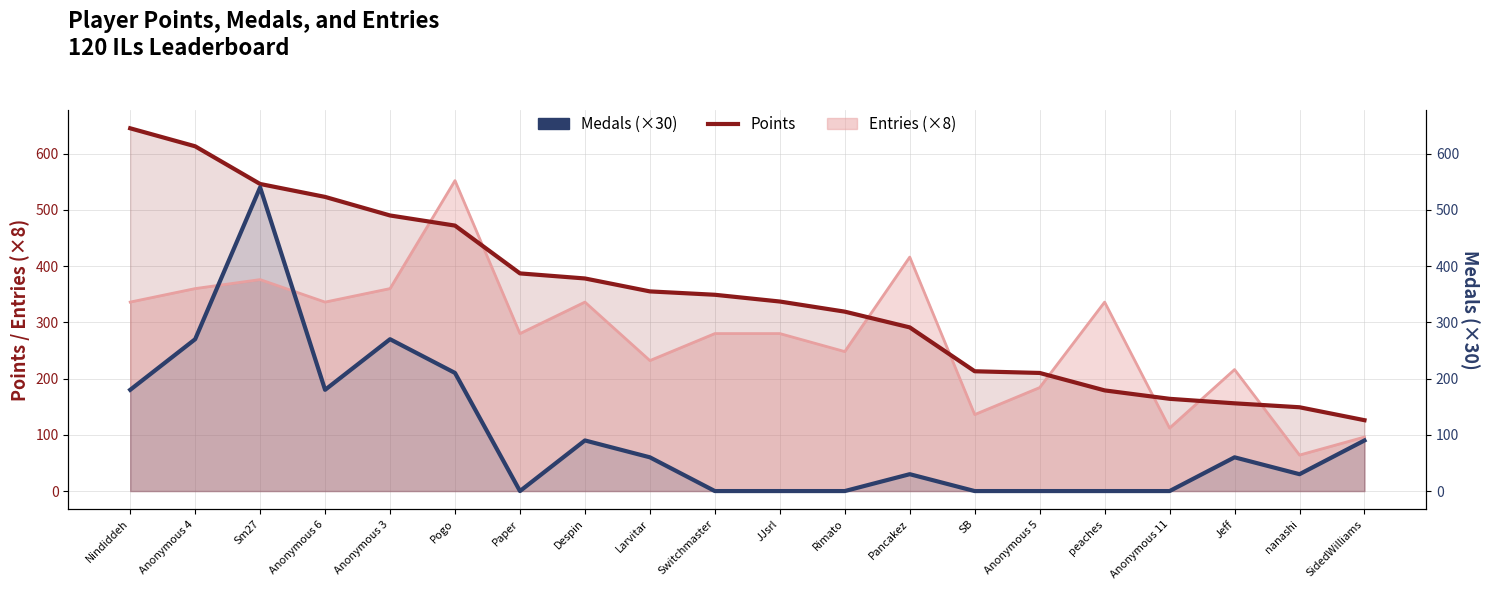

What is the difference between the maximum and minimum values in the Medals (×30) series?

540